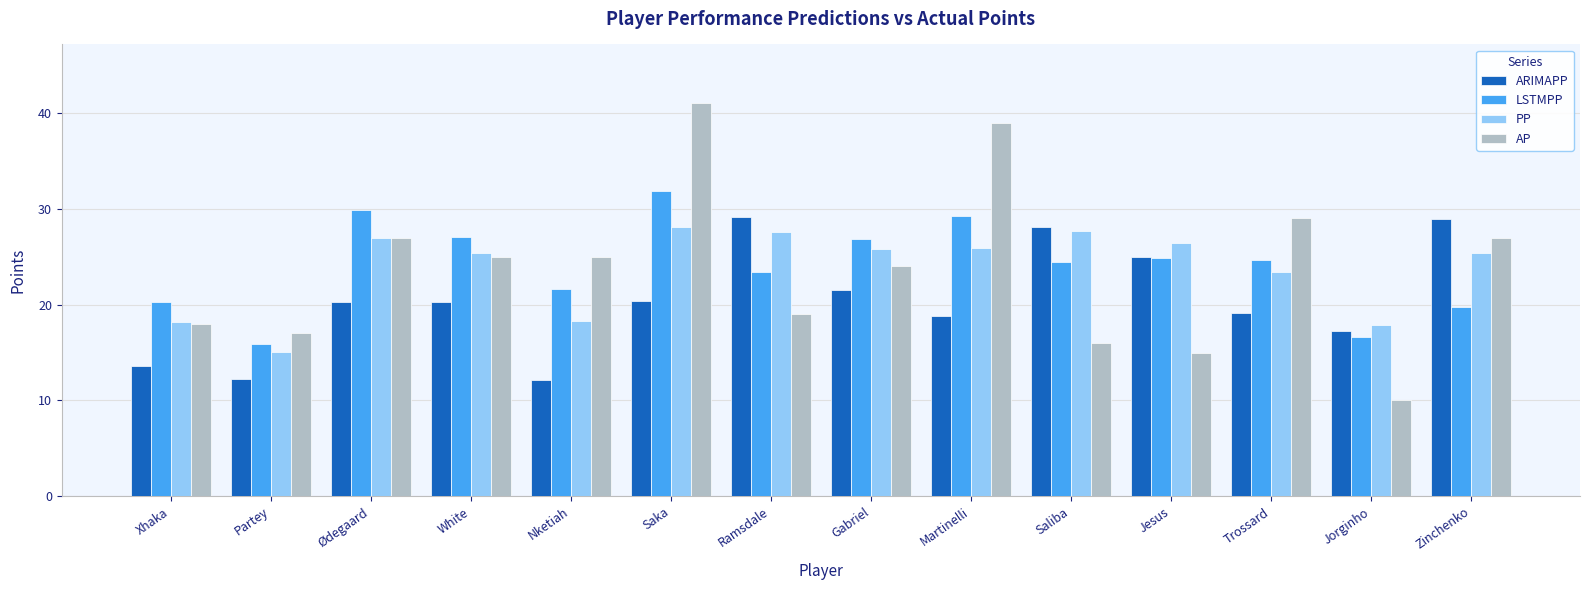

At how many categories does at least one series exceed 35?

2